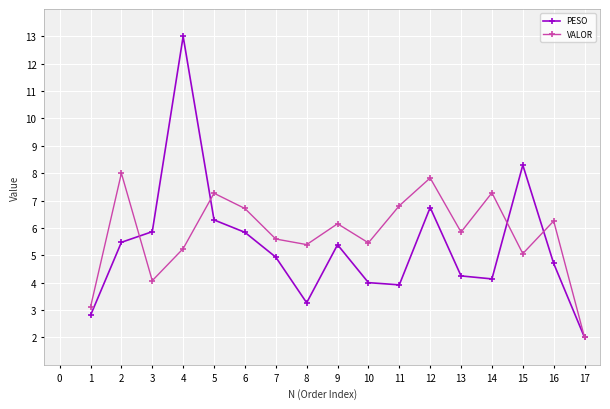

What are all the series names shown in the legend?

PESO, VALOR